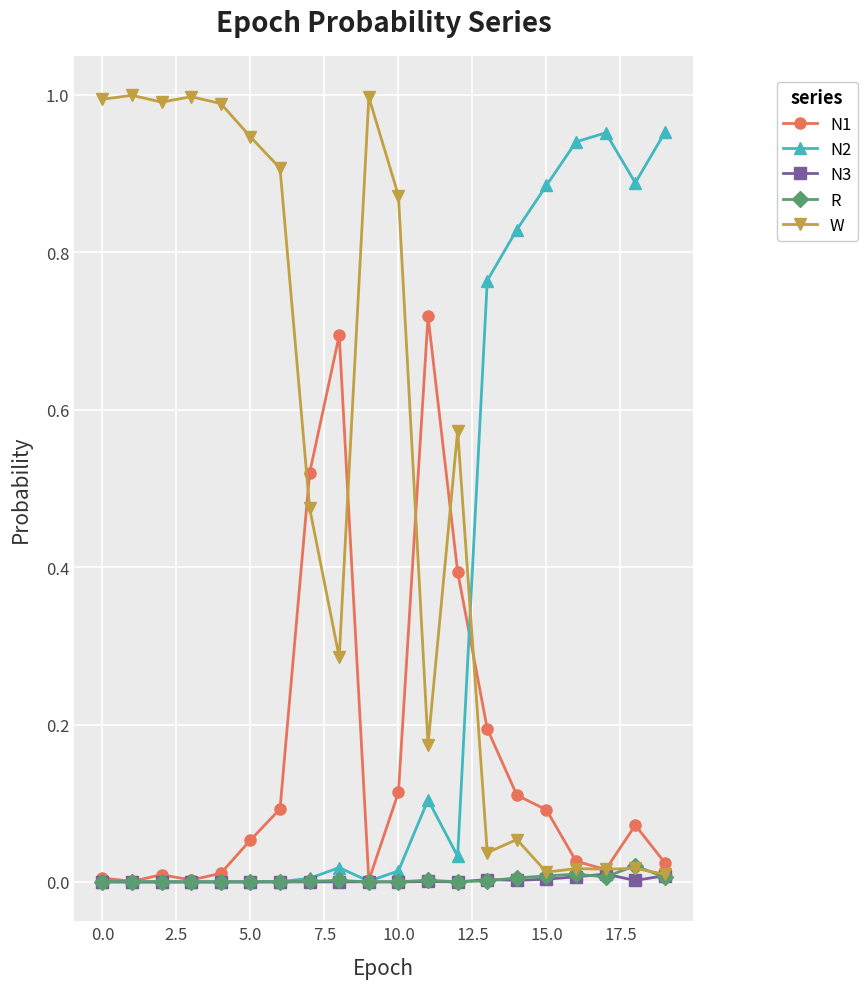

True or false: W has more than 0 points higher than both neighbors.

True